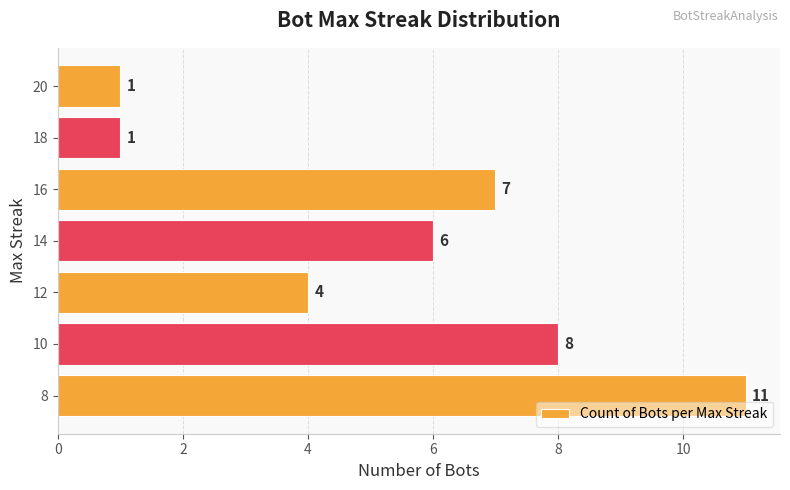

Approximately how many times larger is the value at 14 compared to 10?

0.8